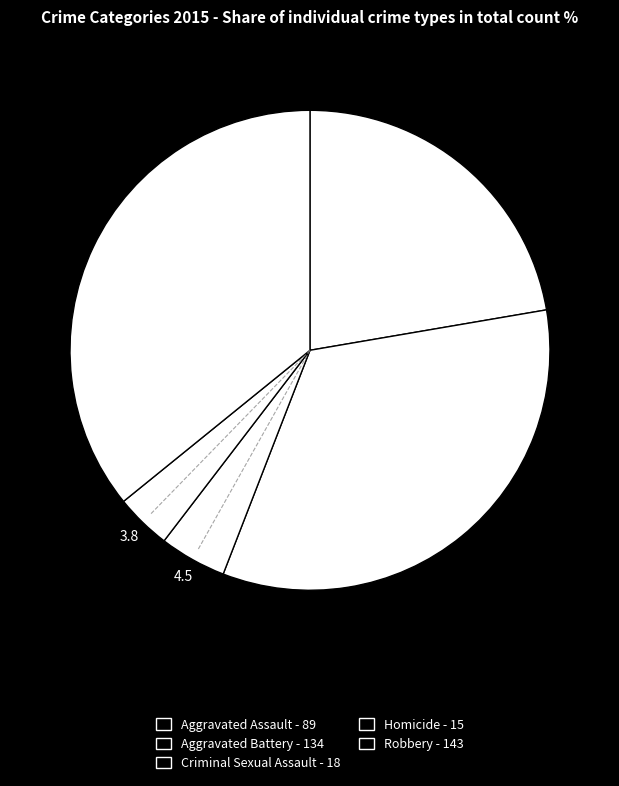

To the nearest percent, what is the combined percentage of Criminal Sexual Assault - 18 and Homicide - 15?

8%